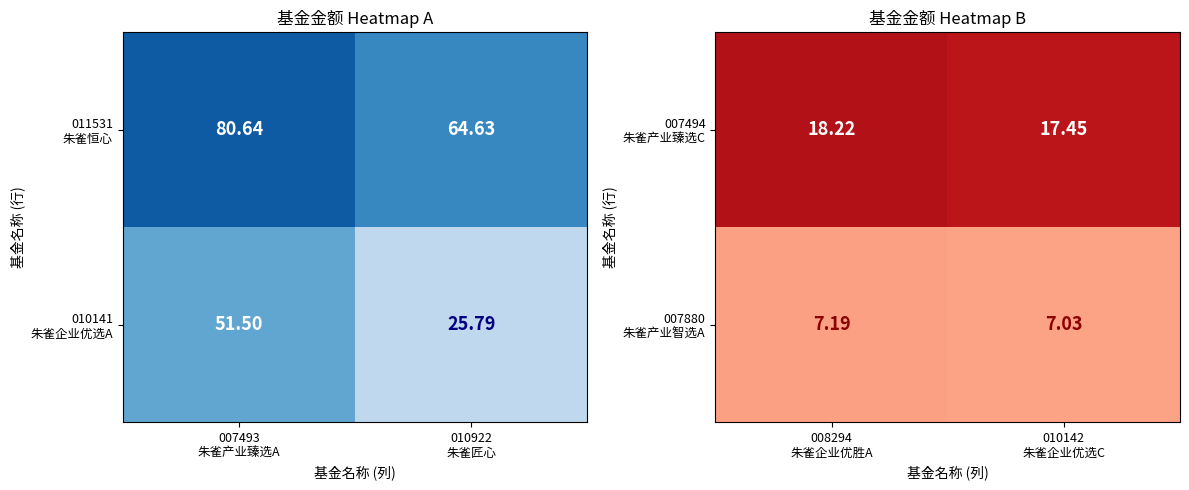

List the series in order of their peak value, highest first.

007494 朱雀产业臻选C, 007880 朱雀产业智选A